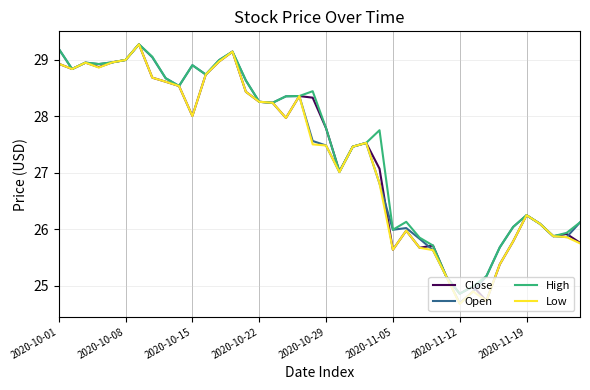

What are all the series names shown in the legend?

Close, Open, High, Low